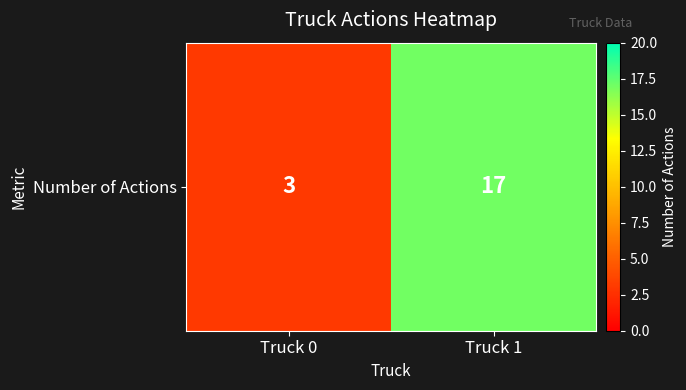

What is the change in value from Truck 0 to Truck 1?

+14